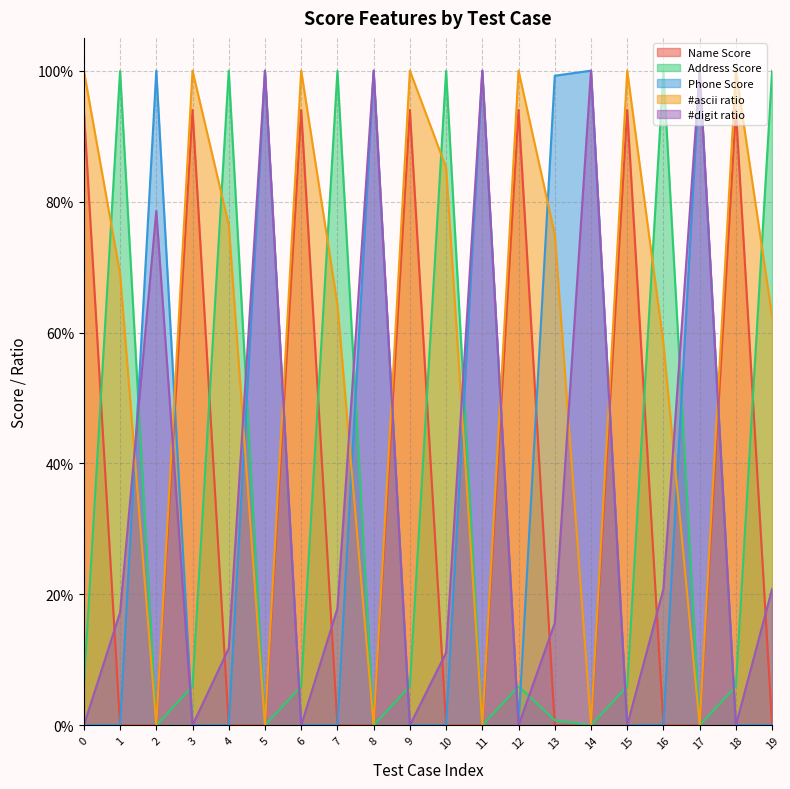

What is the difference between the highest and lowest values at 17?

1.0